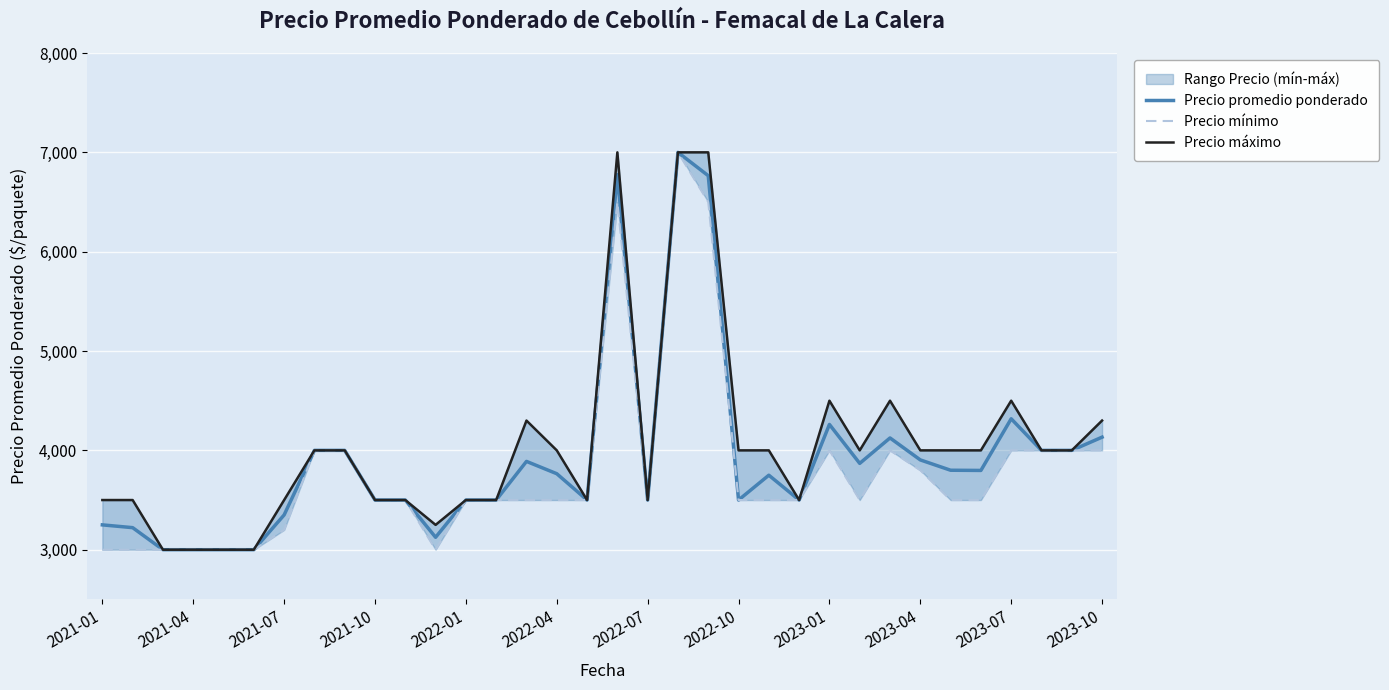

What is the maximum value for Precio promedio ponderado?

7000